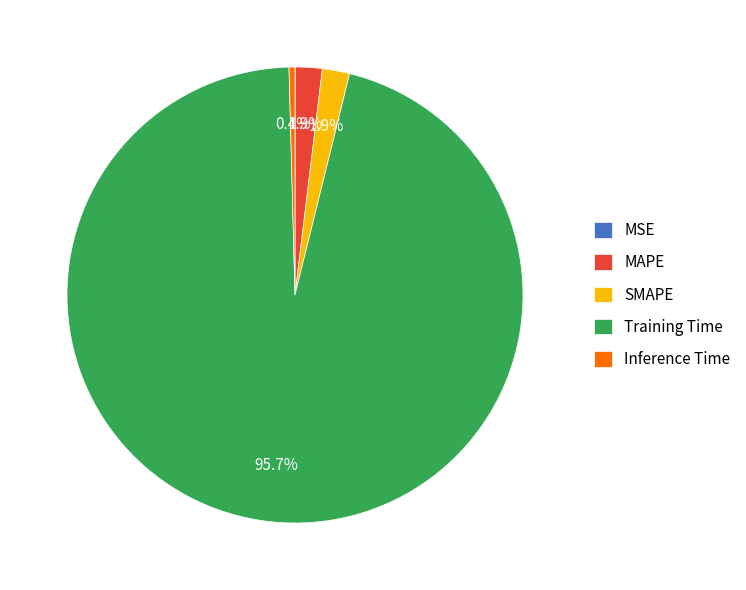

Does any single category account for the majority?

Yes